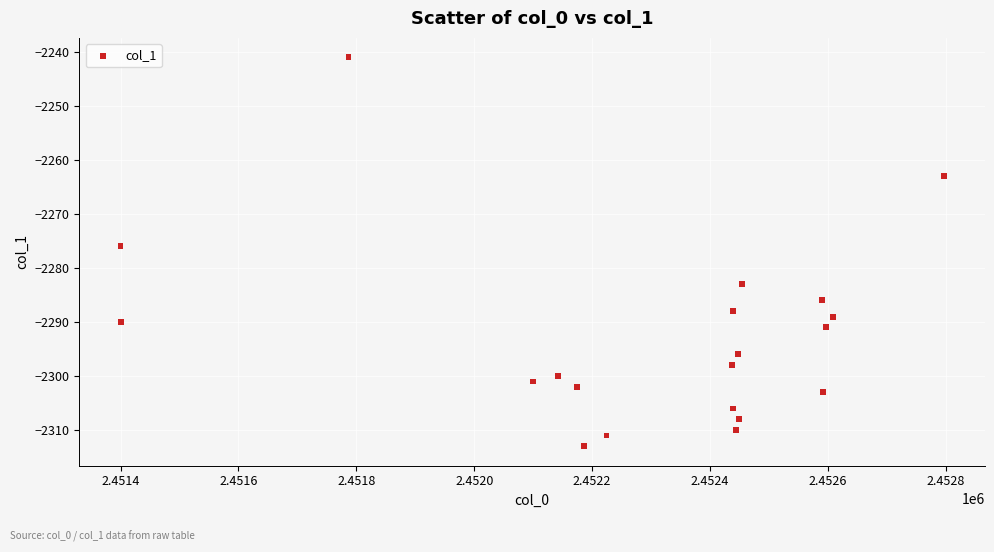

What is the range of Y values (max minus min)?

72